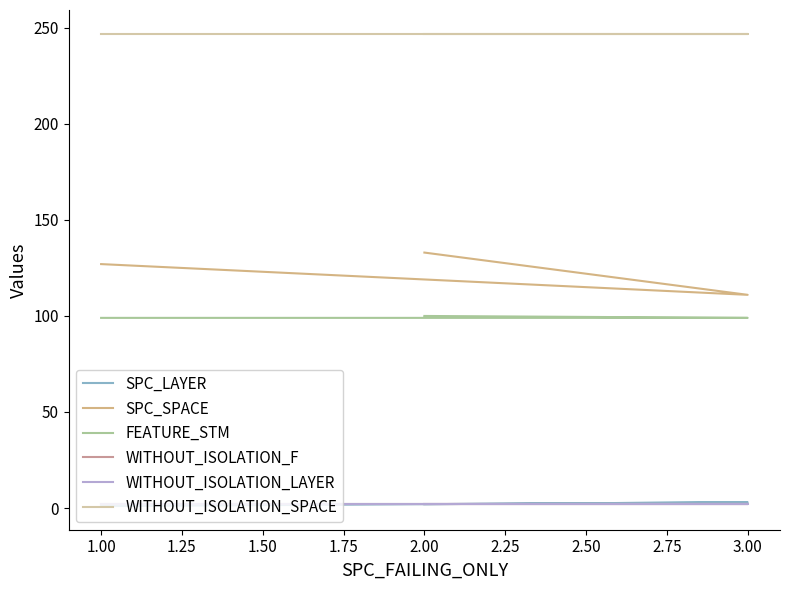

What is the sum of all WITHOUT_ISOLATION_SPACE values?

741